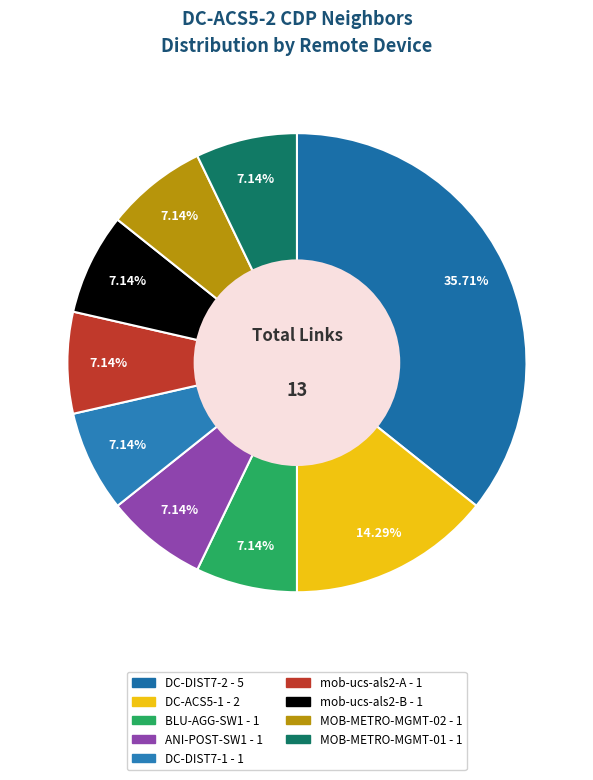

Count the number of slices in the pie.

9